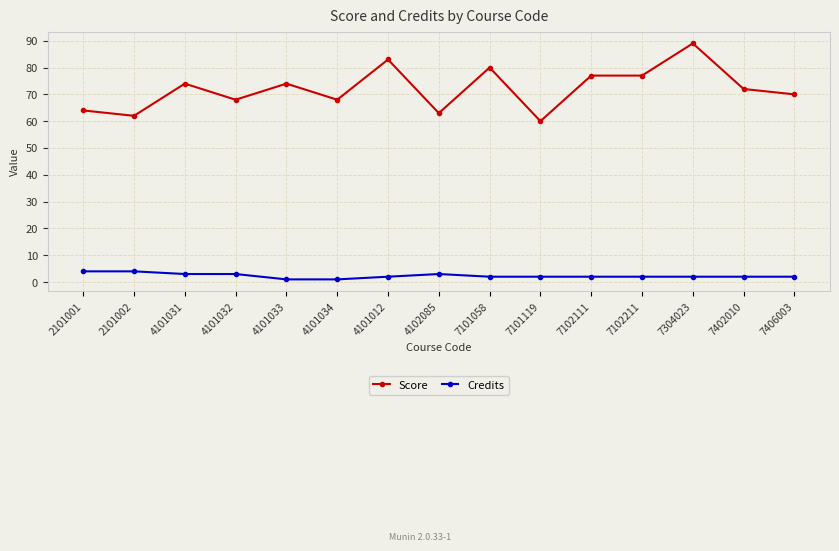

What are all the series names shown in the legend?

Score, Credits